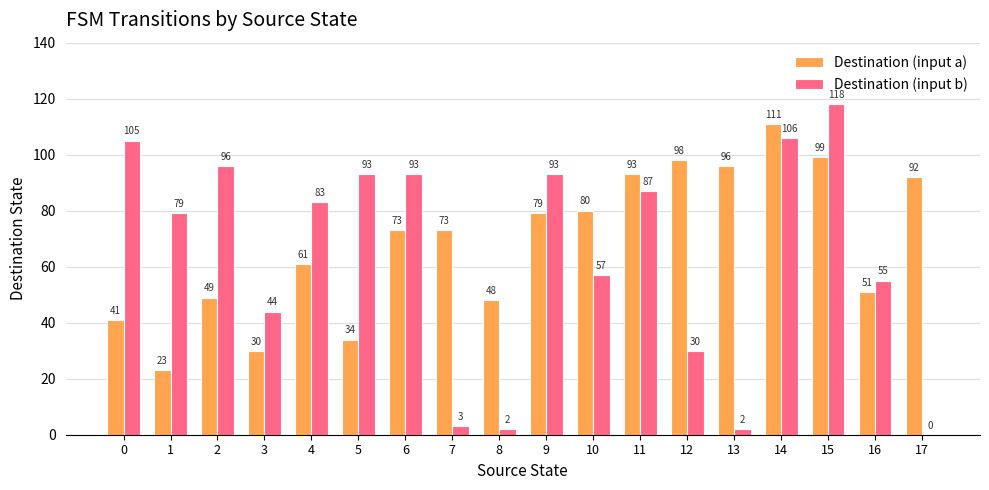

At which label does Destination (input a) reach its peak?

14